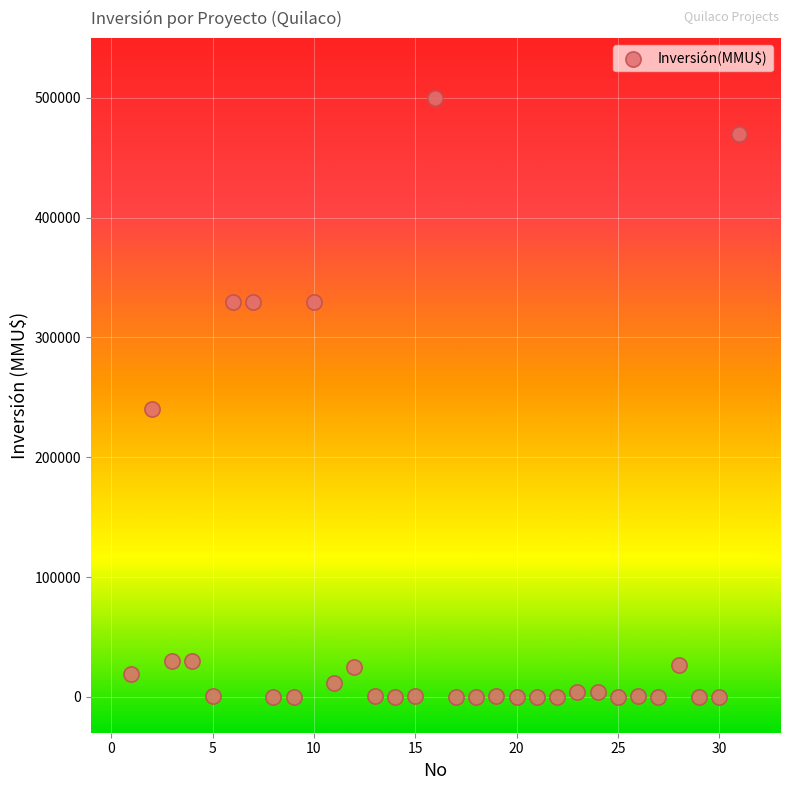

What Y value in the scatter plot is closest to 250000?

240000